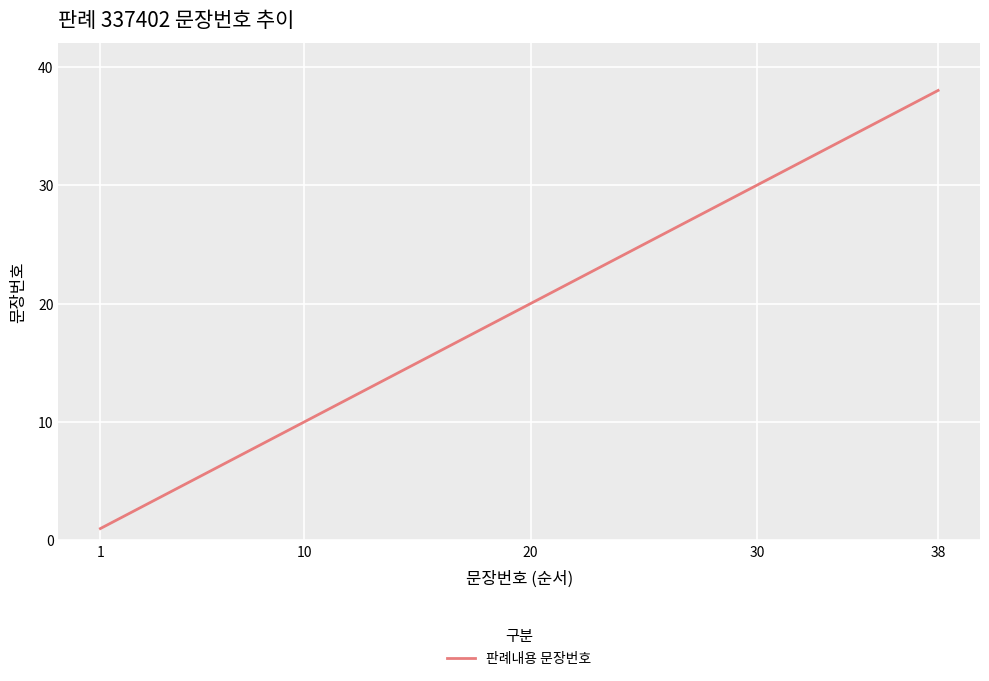

Does the chart display data point markers on the line(s)?

No